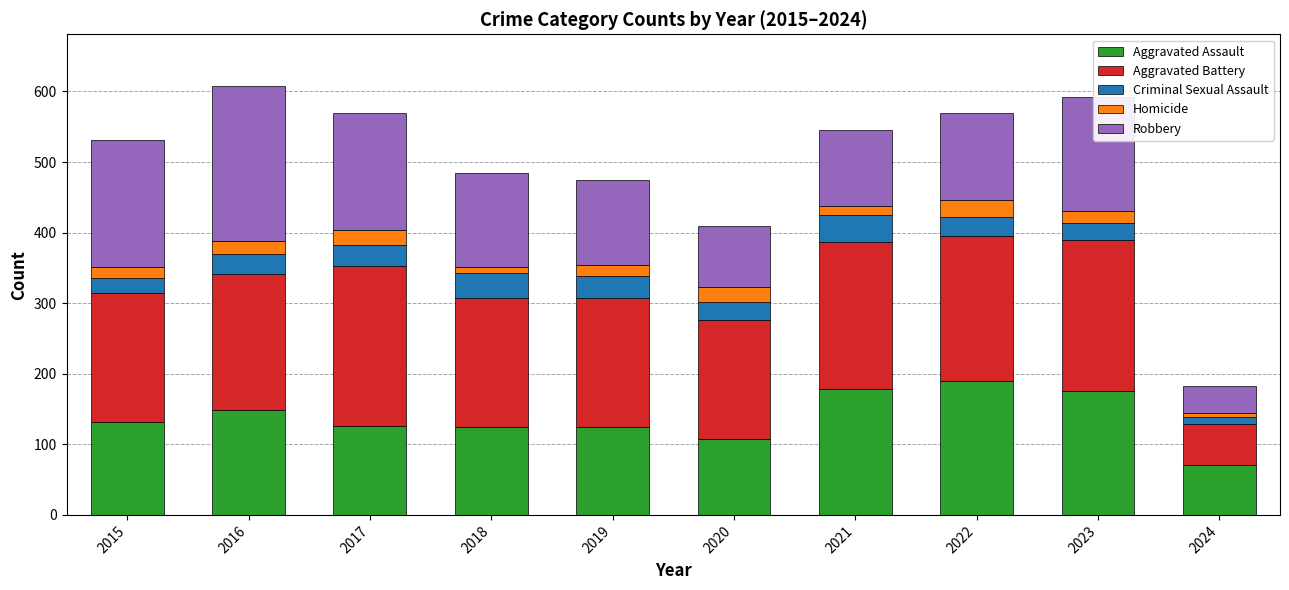

What is the sum of all Aggravated Assault values?

1379